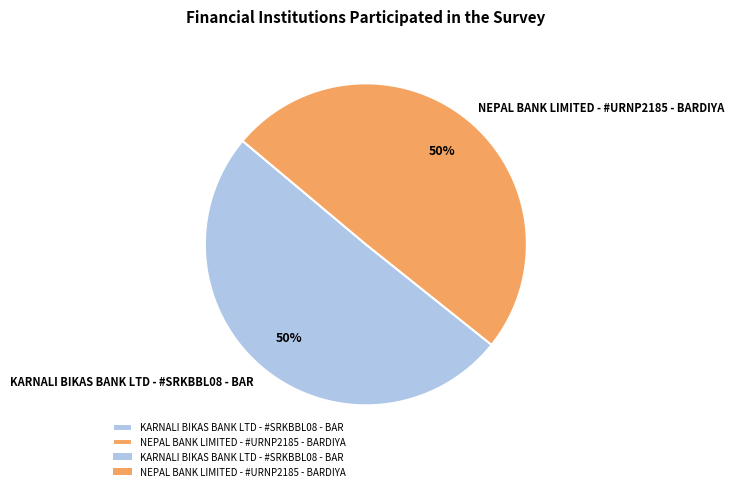

What is the ratio of the value at NEPAL BANK LIMITED - #URNP2185 - BARDIYA to the value at KARNALI BIKAS BANK LTD - #SRKBBL08 - BAR?

1.0